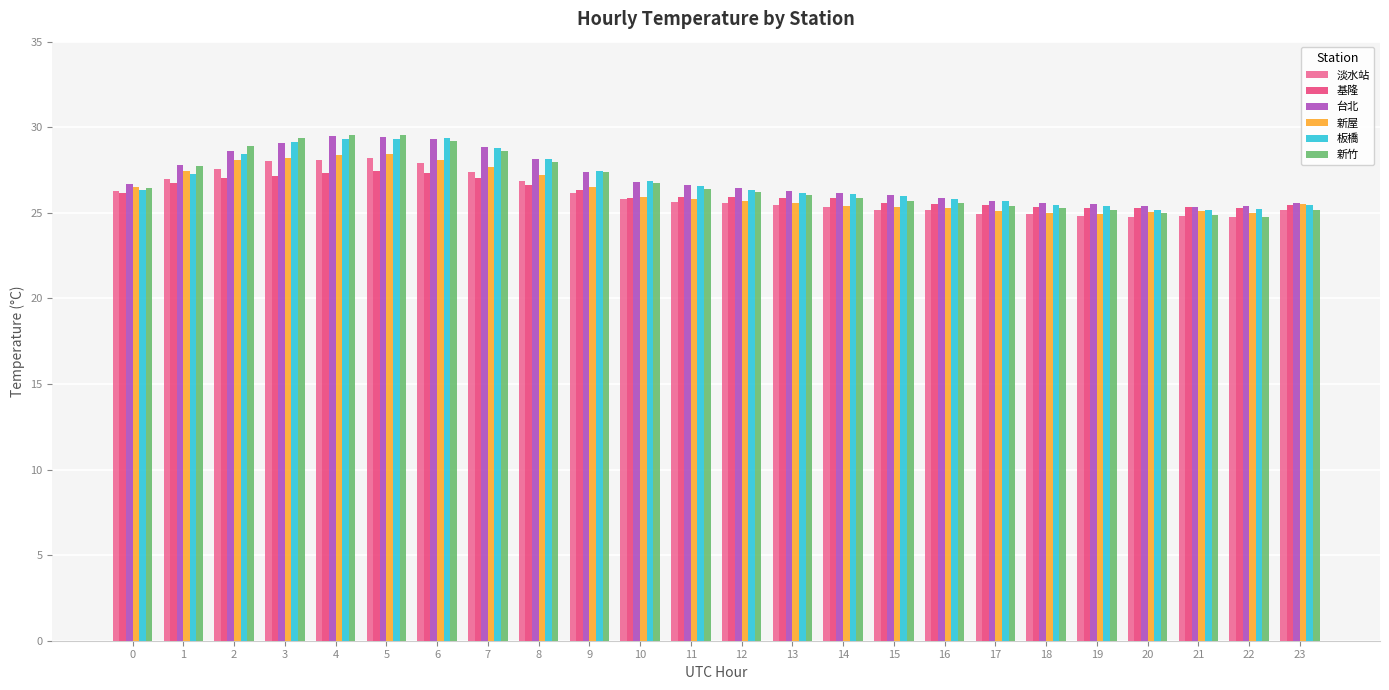

What is the average value of the 板橋 series?

26.9